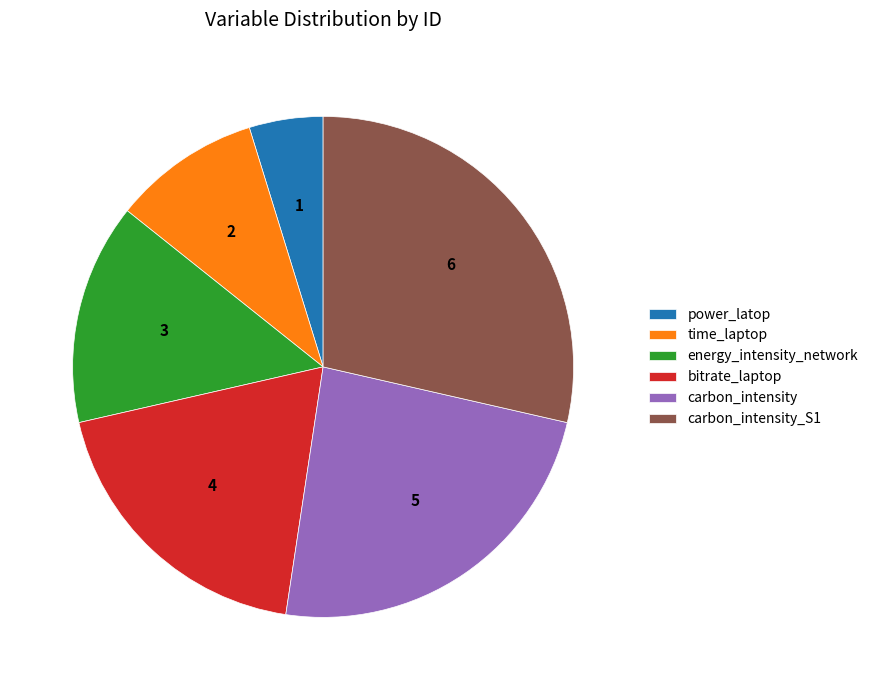

Rank the categories by value from highest to lowest.

carbon_intensity_S1, carbon_intensity, bitrate_laptop, energy_intensity_network, time_laptop, power_latop